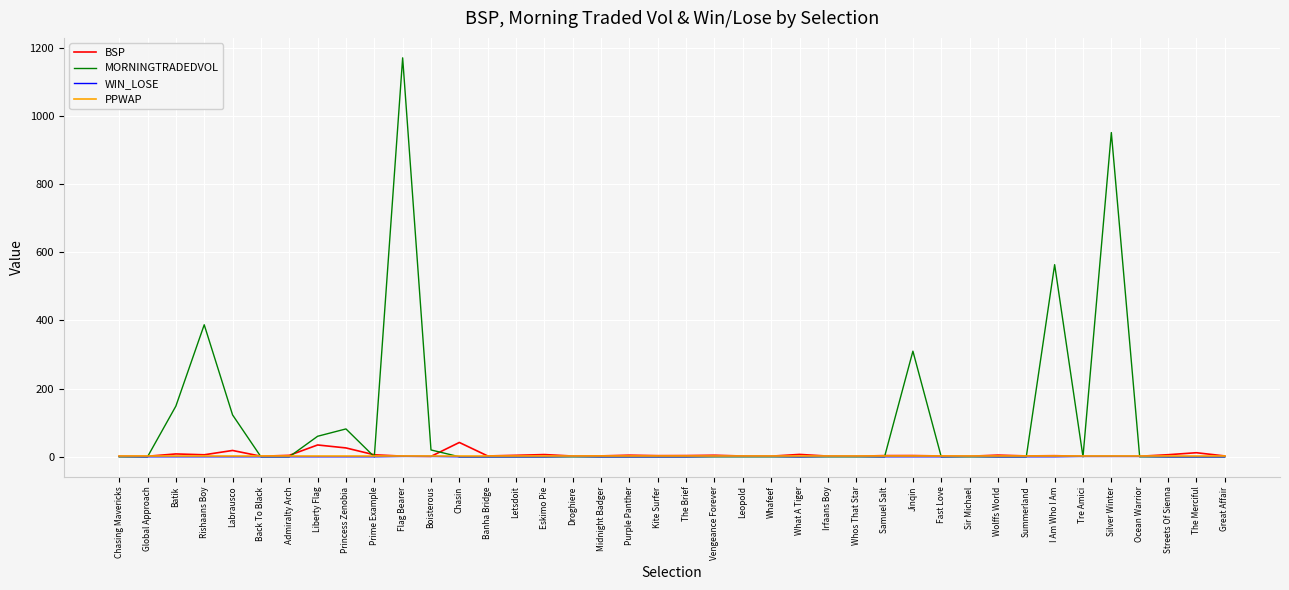

At which category is the sum across all series the highest?

Flag Bearer